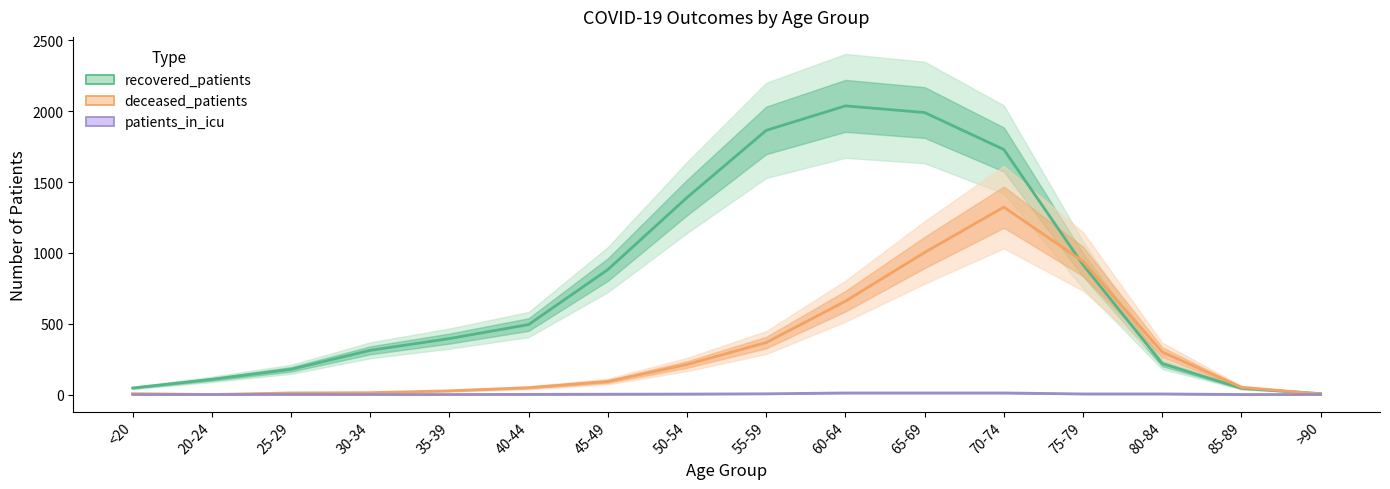

Is it true that recovered_patients equals 960 at 60-64?

False